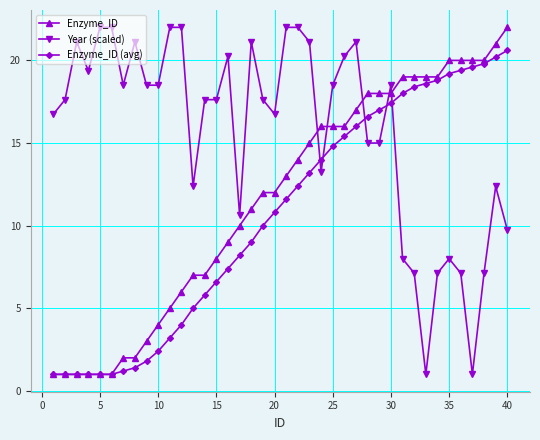

What is the value of the Enzyme_ID (avg) point at the 24th from the left?

14.0